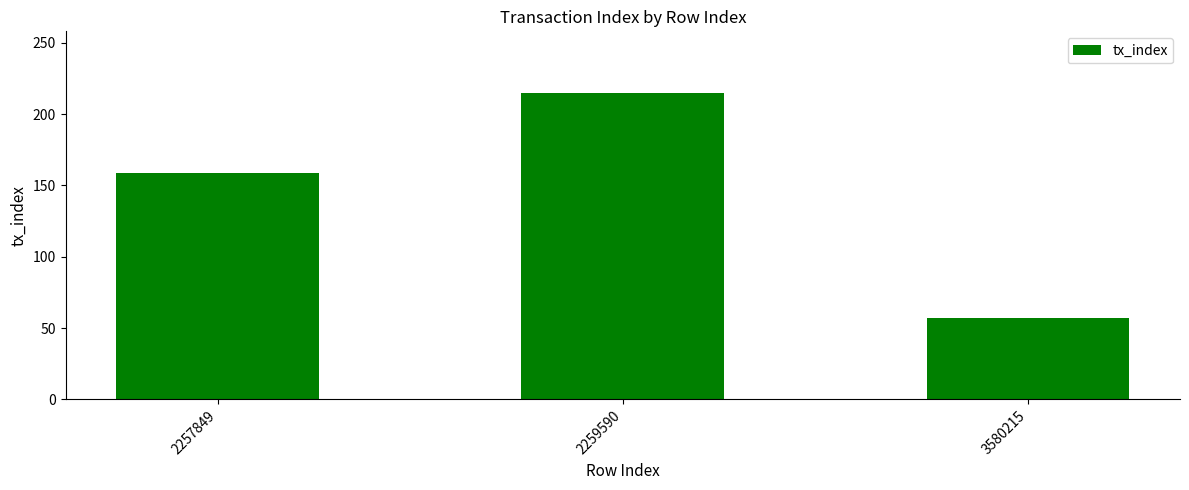

The value at 3580215 is 57. True or false?

True